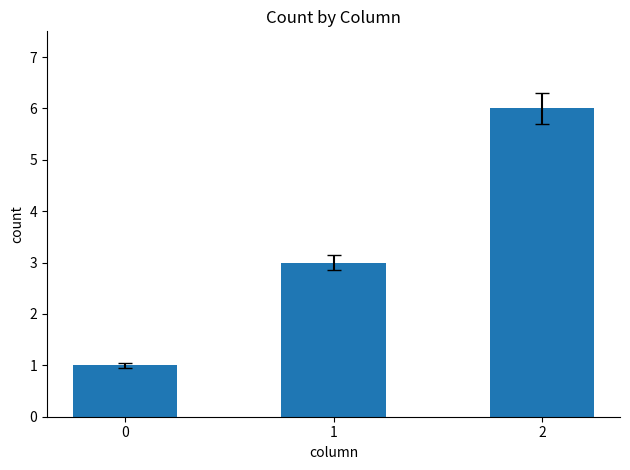

What is the greatest value displayed?

6